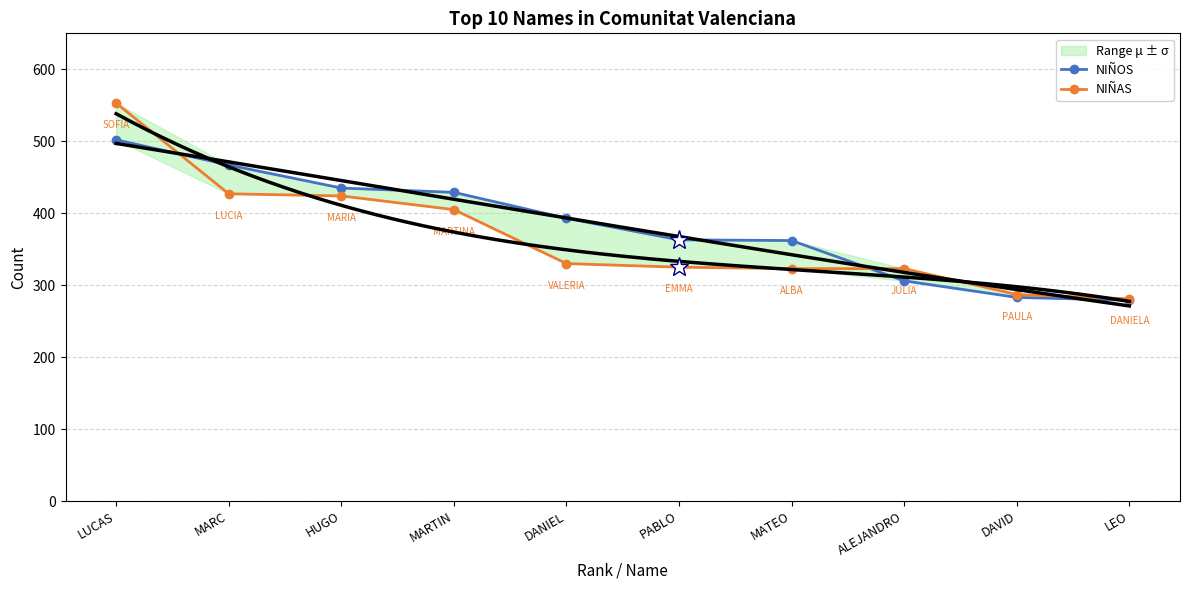

What are all the series names shown in the legend?

NIÑOS, NIÑAS